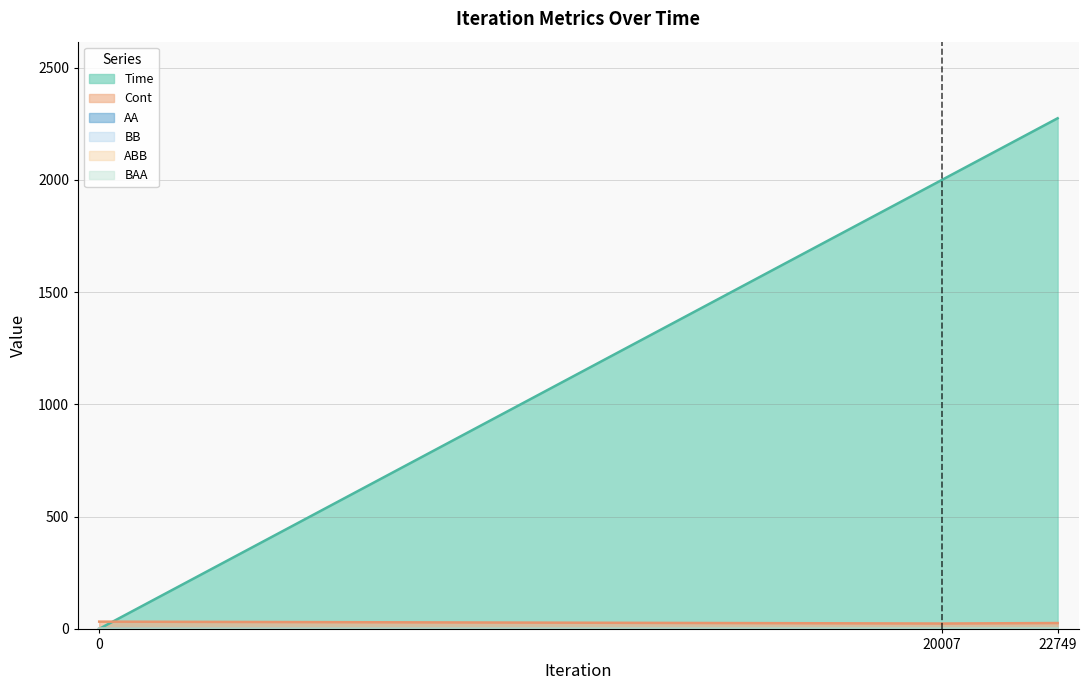

True or false: BAA has a value of 1.6 at 20007.

True